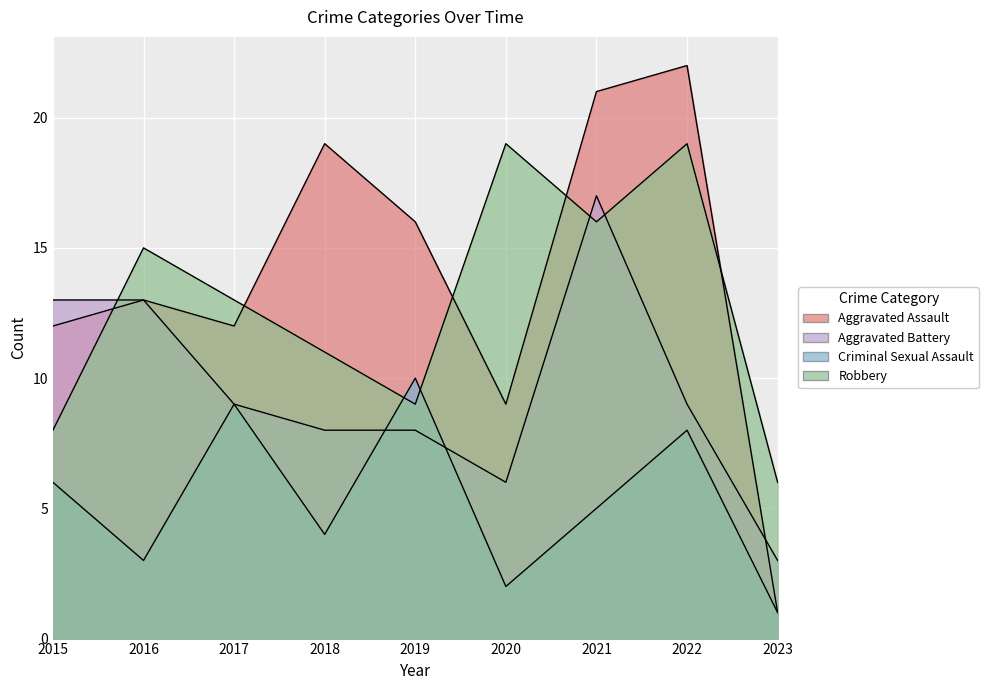

Where is Aggravated Assault nearest to the value 11?

2015